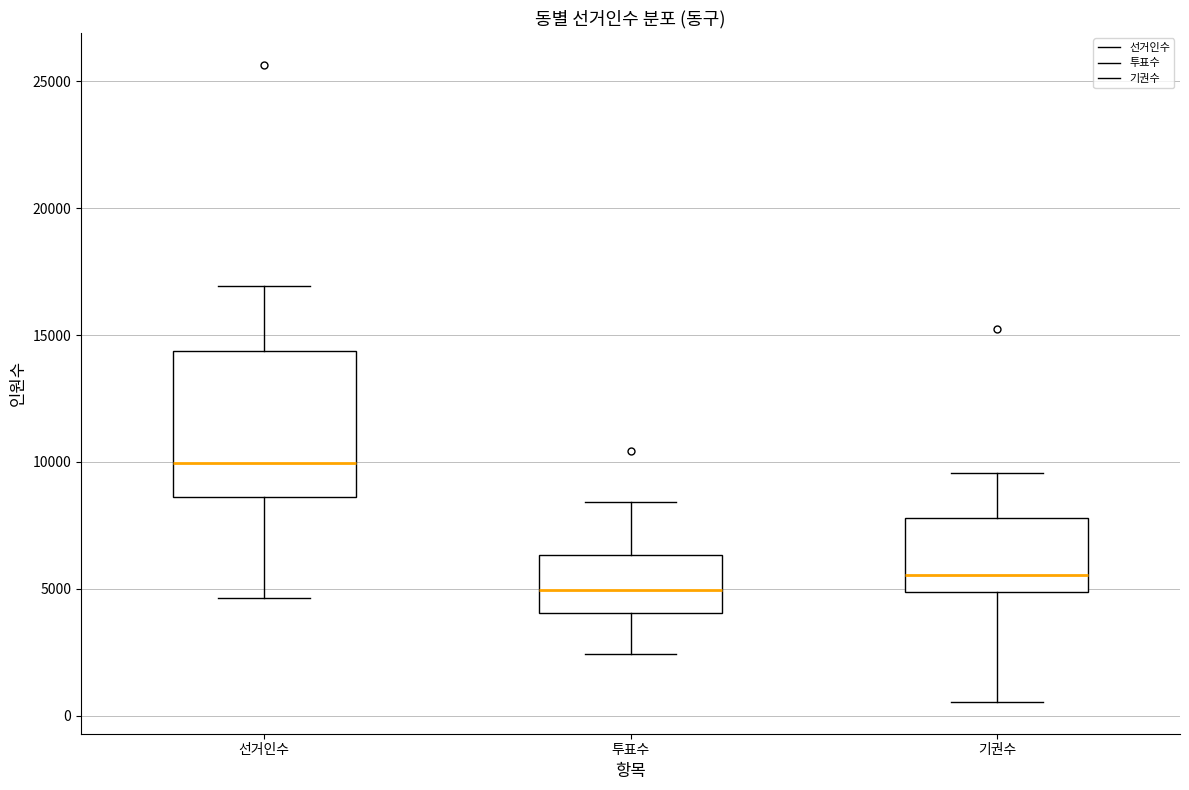

Which box has the lowest median line?

투표수